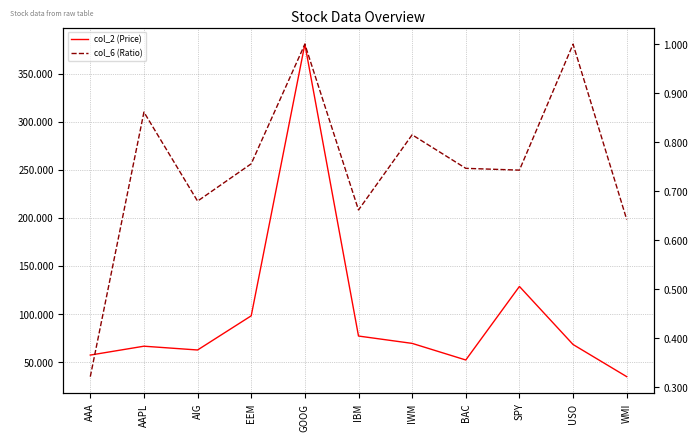

How many values in the col_2 (Price) series exceed 68?

6